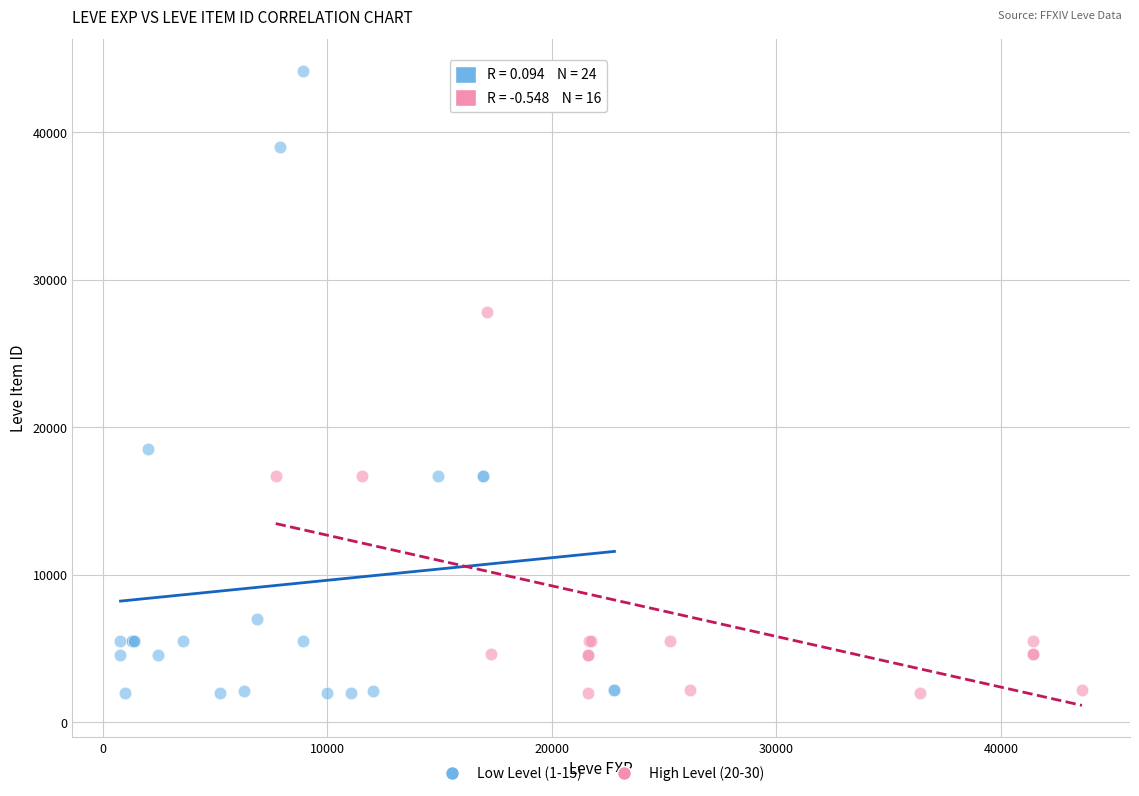

Which series contains the highest Y value?

Low Level (1-15)